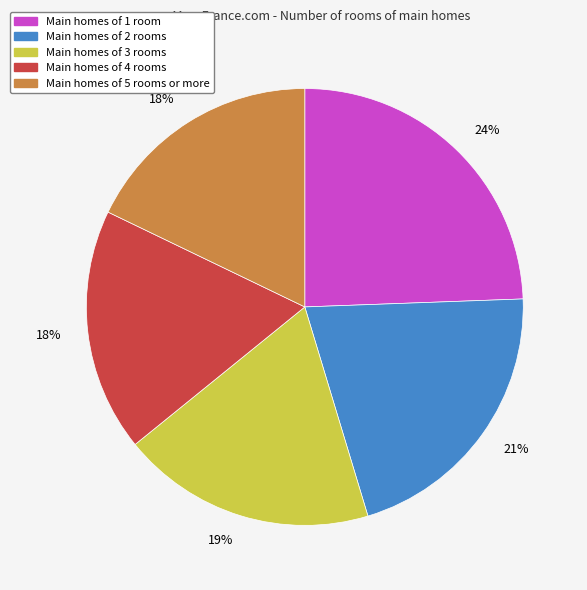

Does any single category account for the majority?

No